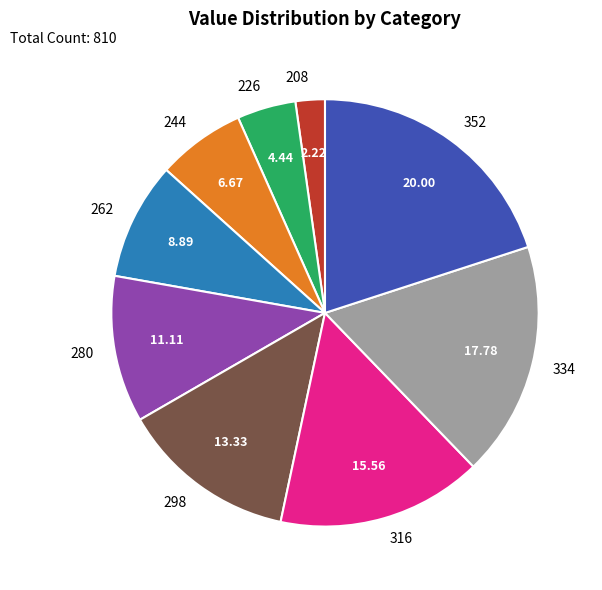

How many slices are in this pie chart?

9